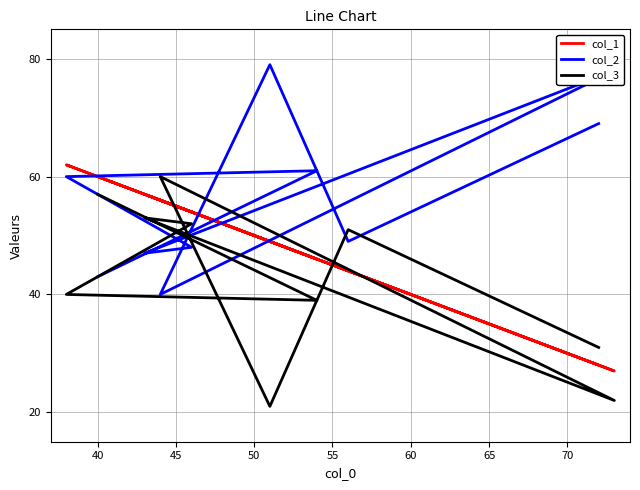

What is the maximum value shown in the chart?

79